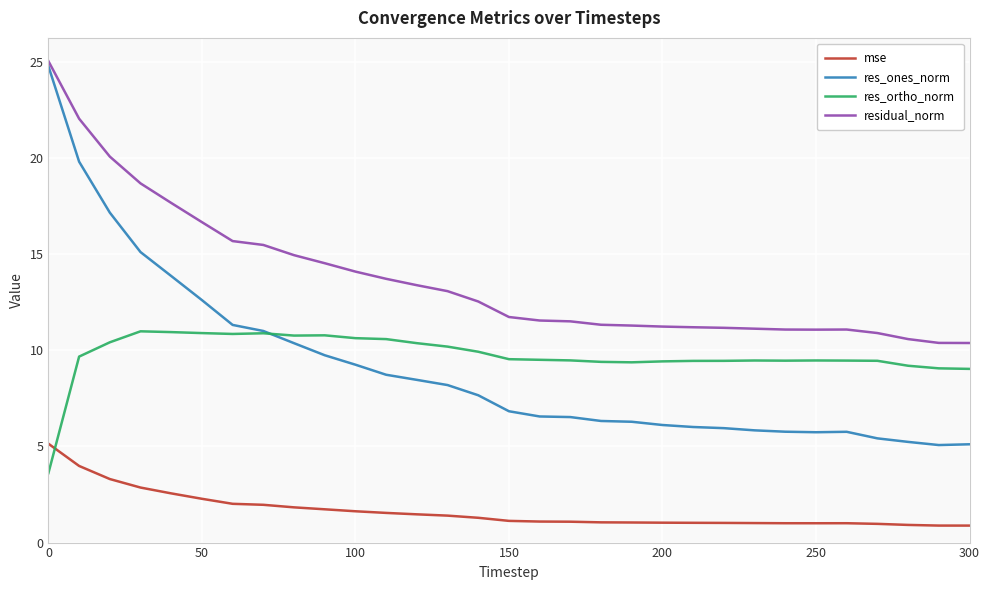

Which series has the widest spread of values?

res_ones_norm